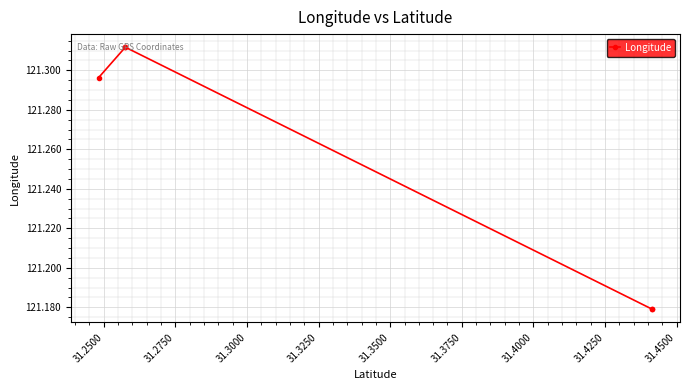

Between 31.3000 and 31.2500, which is larger?

31.3000